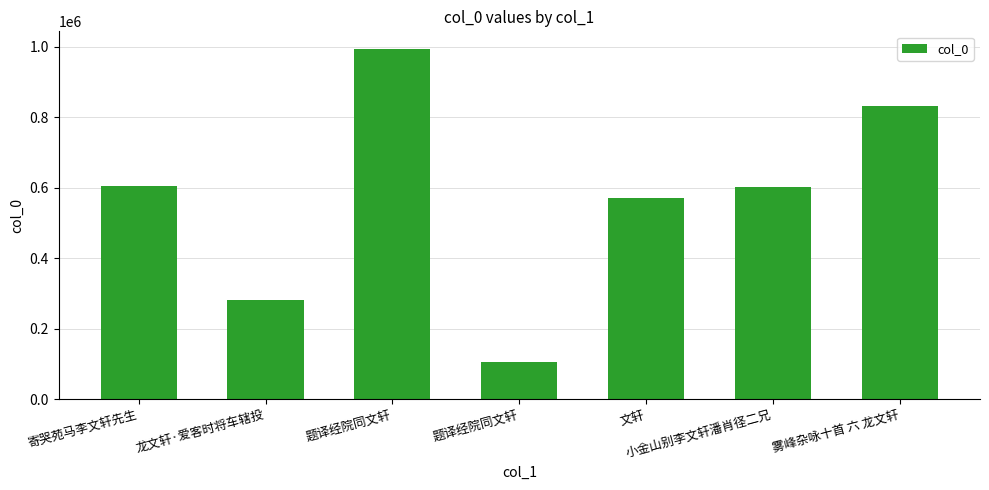

What is the average value?

569724